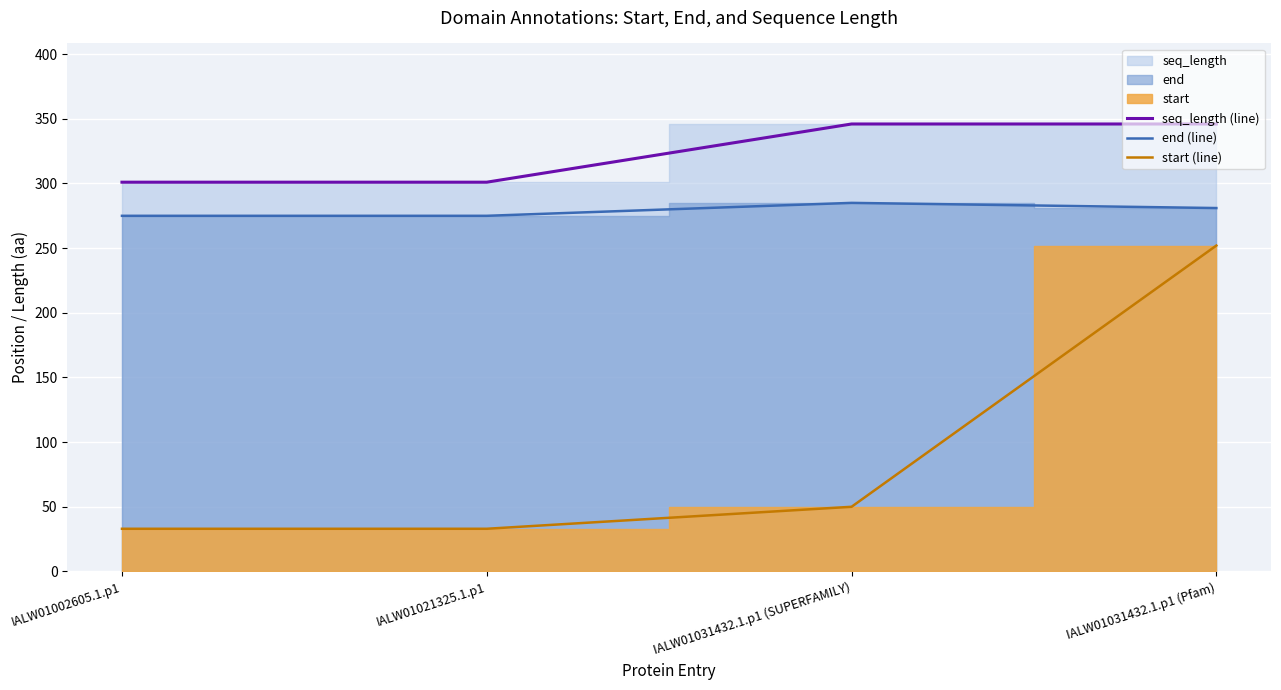

The seq_length (line) series shows 134 at IALW01002605.1.p1. True or false?

False